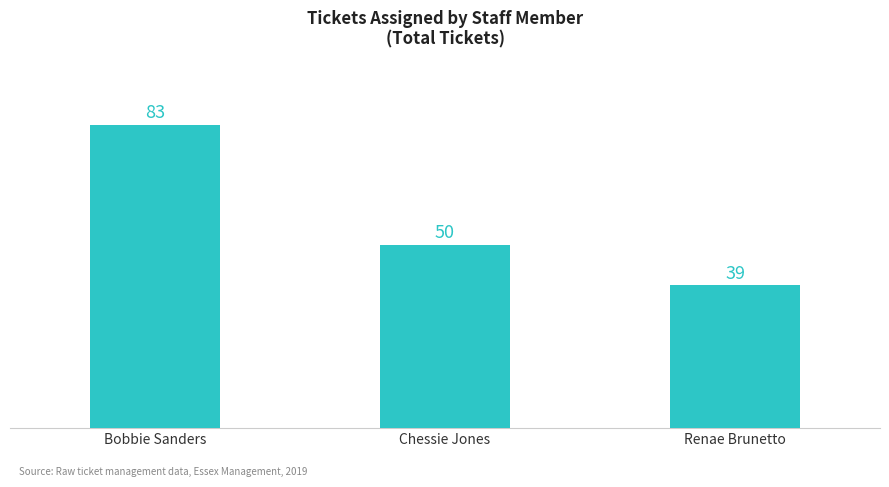

The chart shows a value of 50 at Chessie Jones. True or false?

True